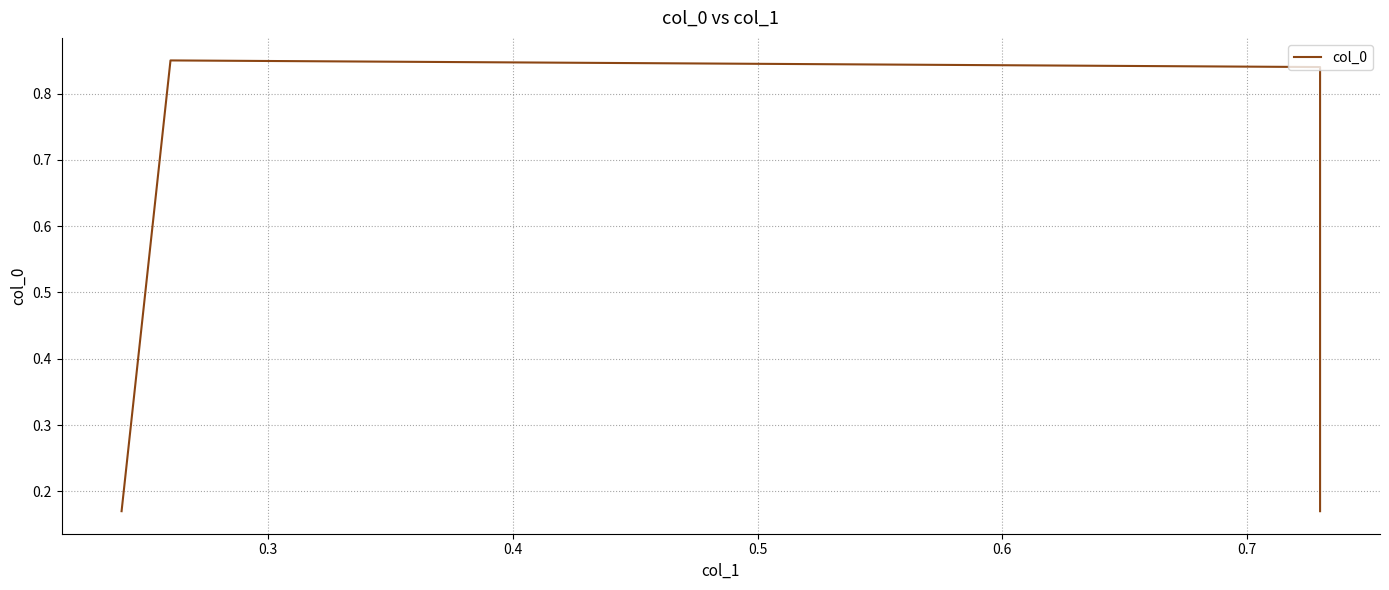

Does the chart have visible grid lines?

Yes